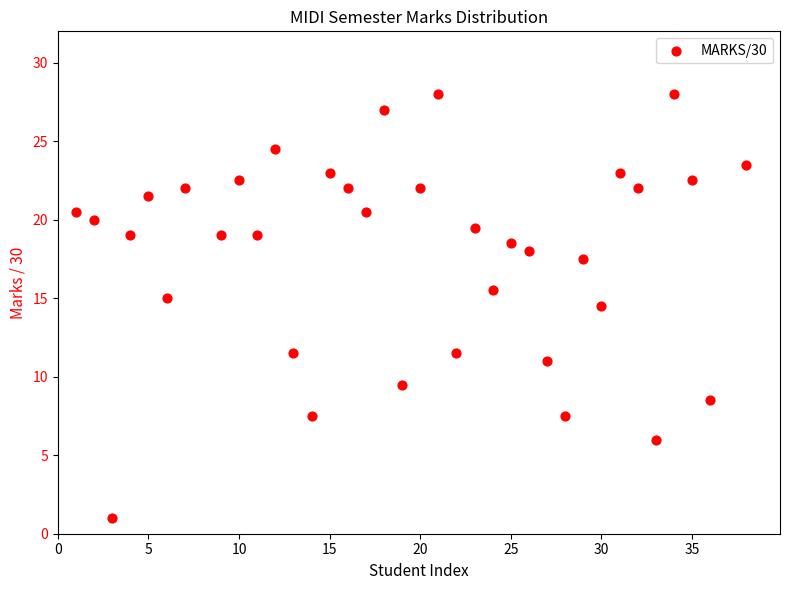

What Y value in the scatter plot is closest to 14?

14.5